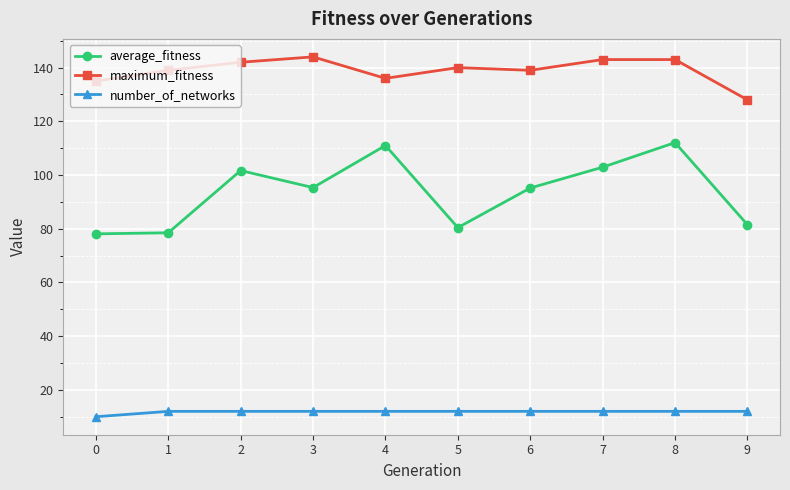

Which series has the largest total across all categories?

maximum_fitness